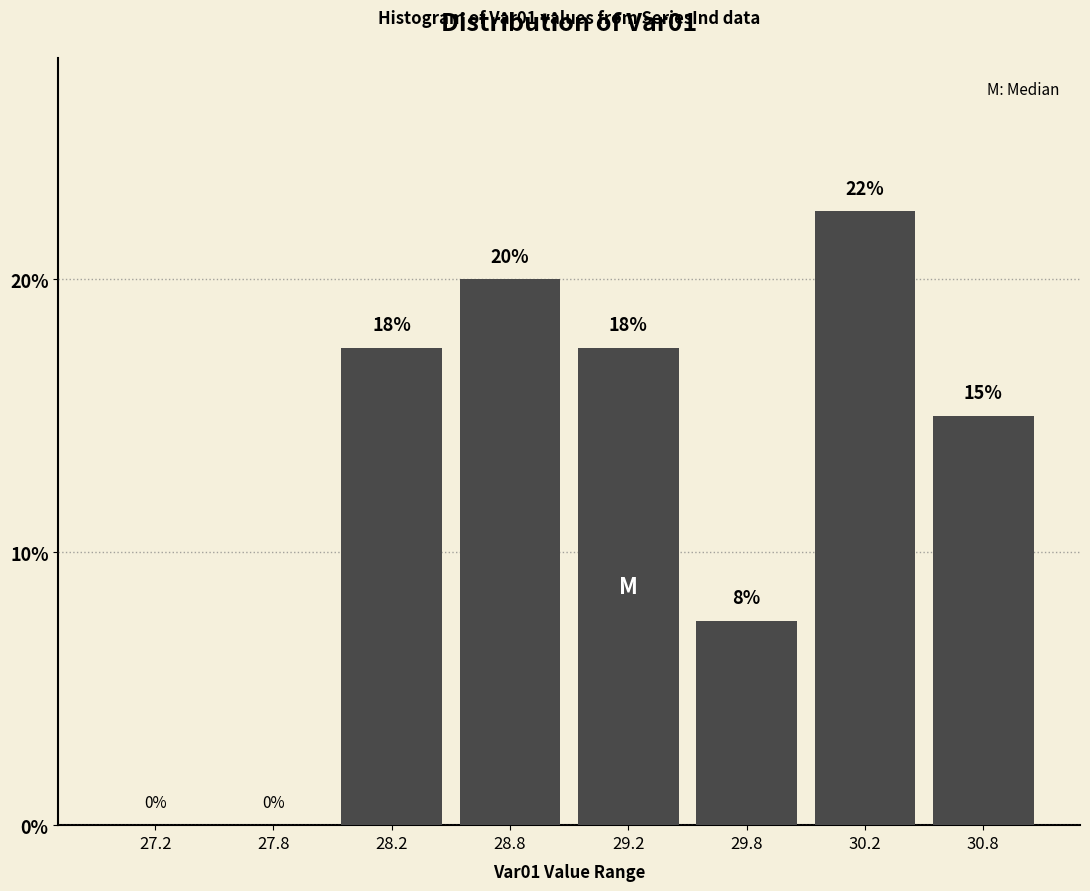

The value at 27.8 is 0.0. True or false?

True